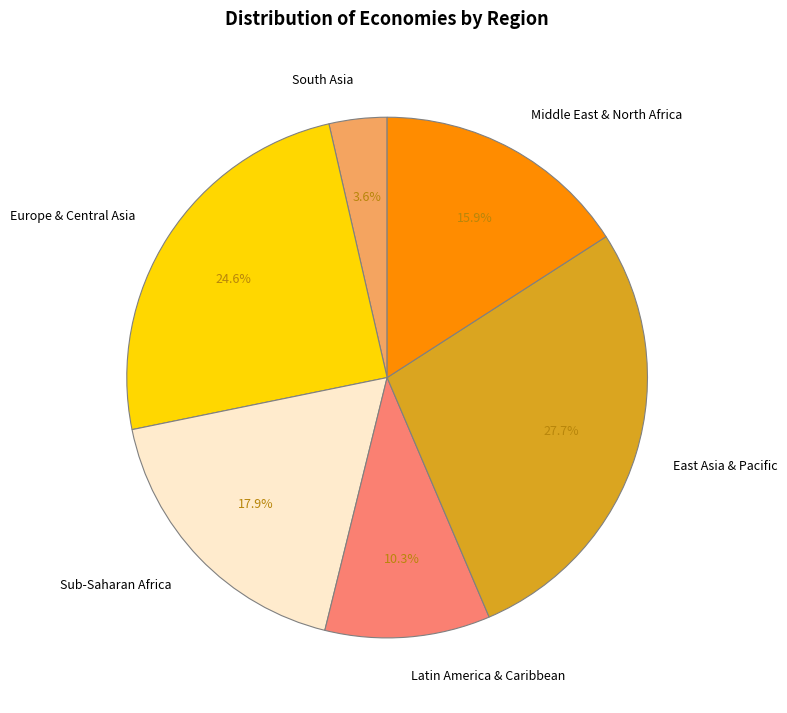

Which slice is the largest?

East Asia & Pacific